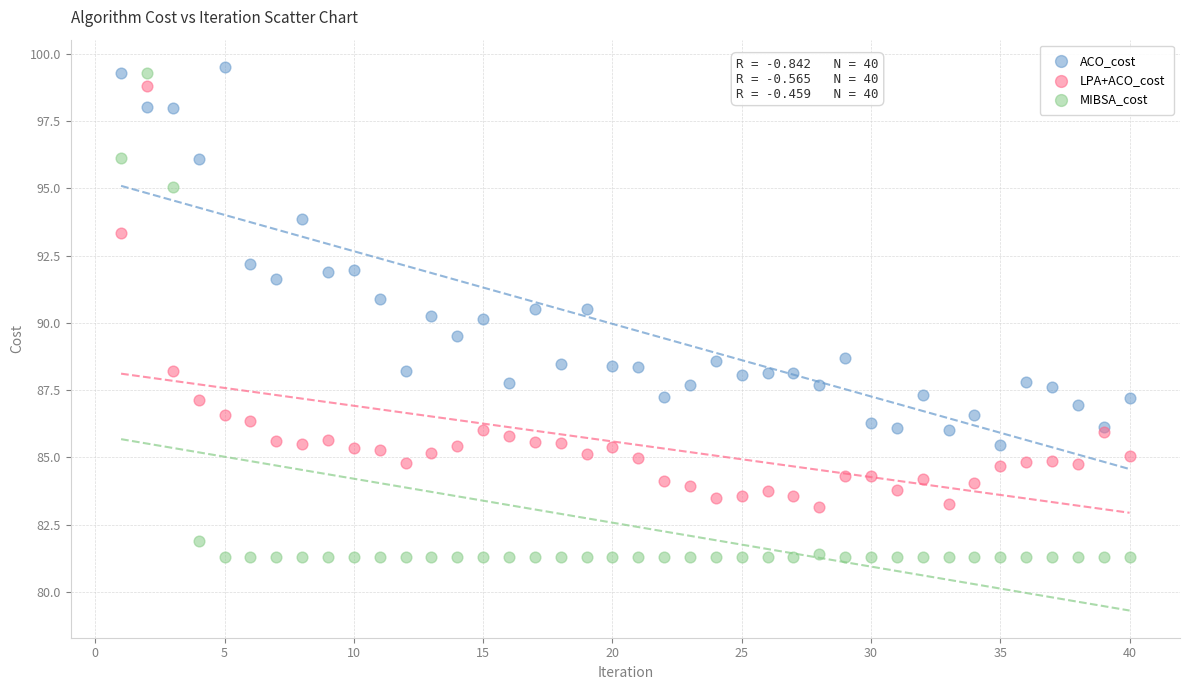

Which series contains the lowest Y value?

MIBSA_cost